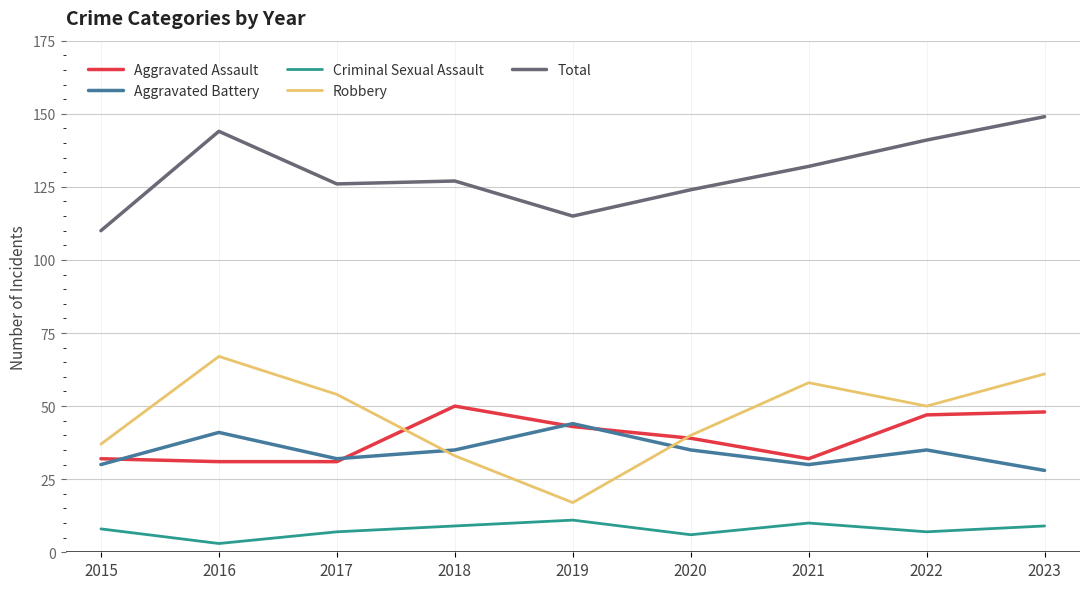

Which series has the largest total across all categories?

Total